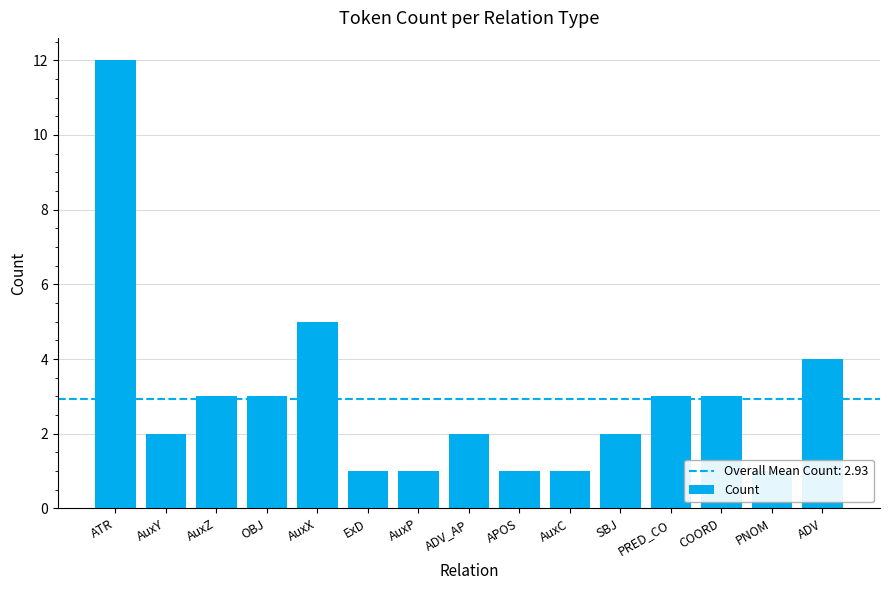

What is the sum of the values at AuxP and AuxZ?

4